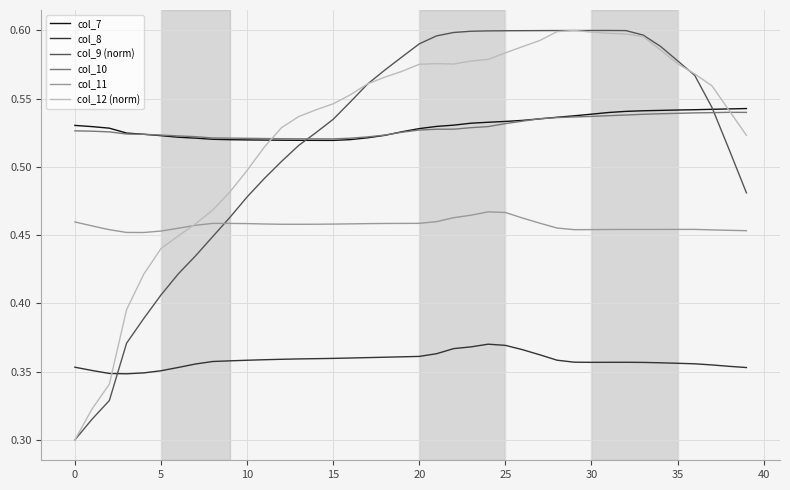

True or false: col_10 and col_8 cross at least once.

False